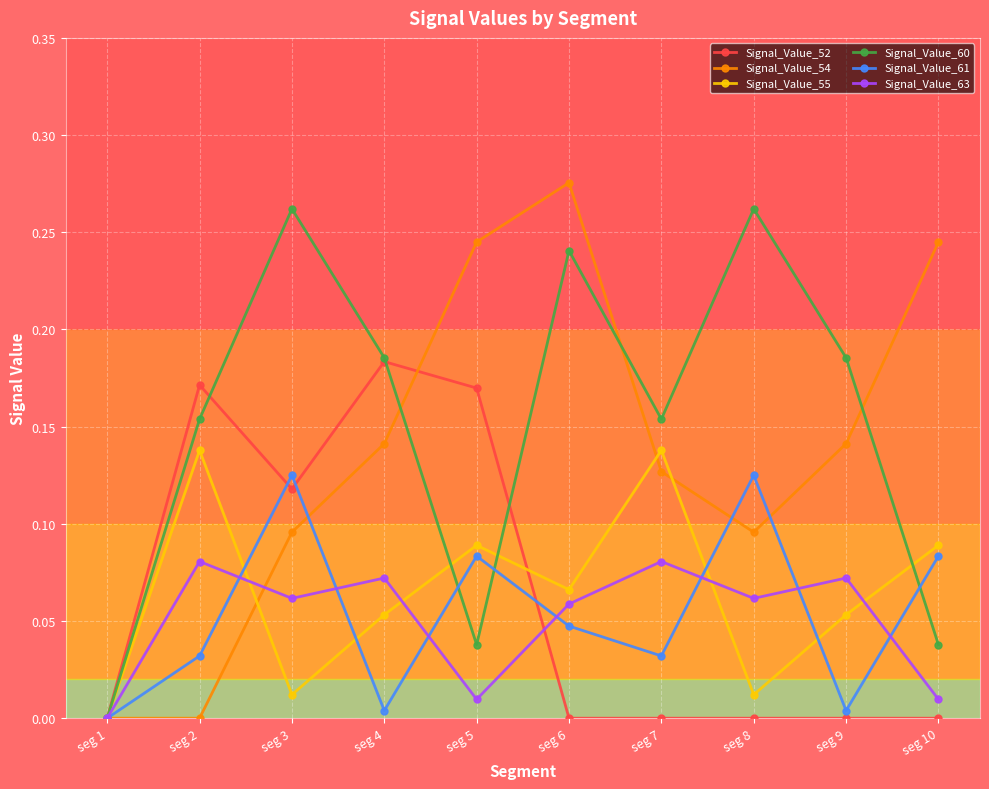

Where is Signal_Value_60 nearest to the value 0?

seg 1